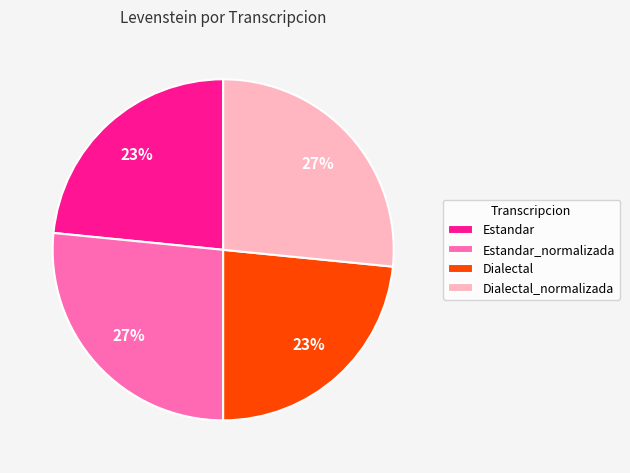

Between Estandar_normalizada and Dialectal, which is larger?

Estandar_normalizada